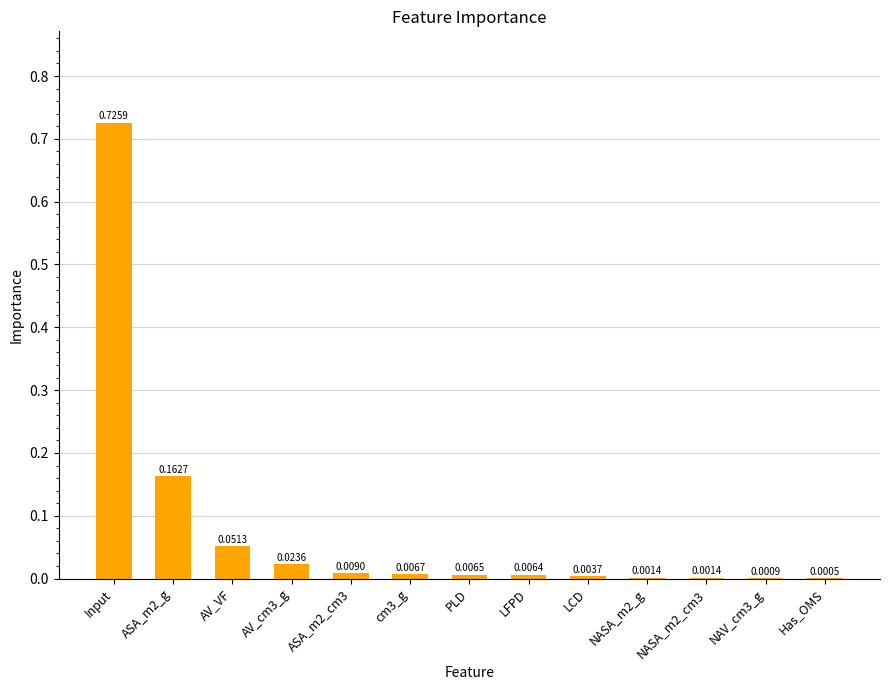

Between AV_cm3_g and Has_OMS, which is larger?

AV_cm3_g